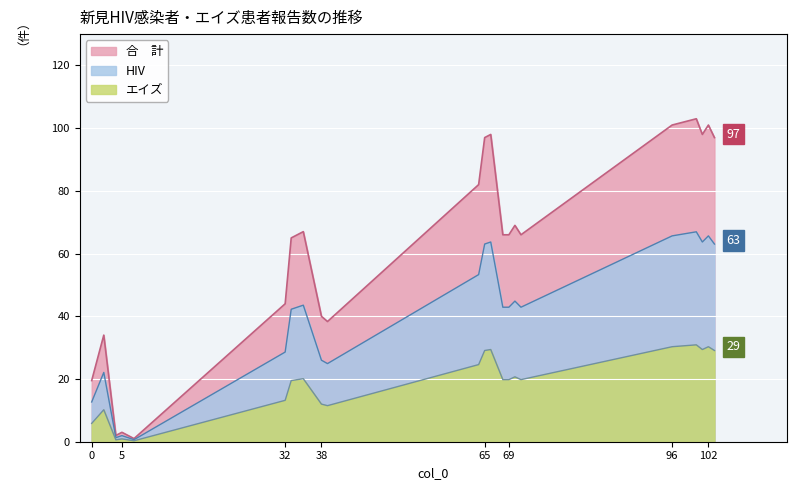

True or false: the data shows 1 at 5.

False